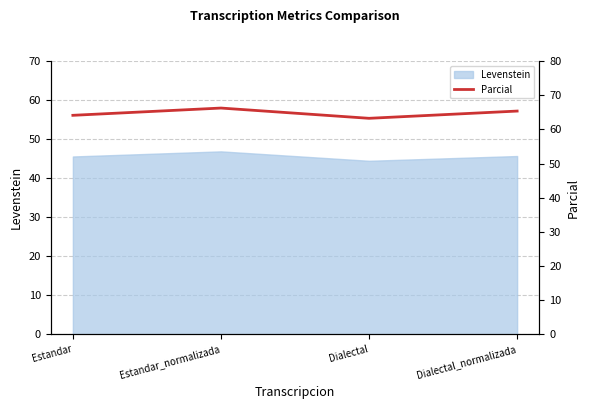

What is the change in value from Estandar_normalizada to Dialectal?

-3.0